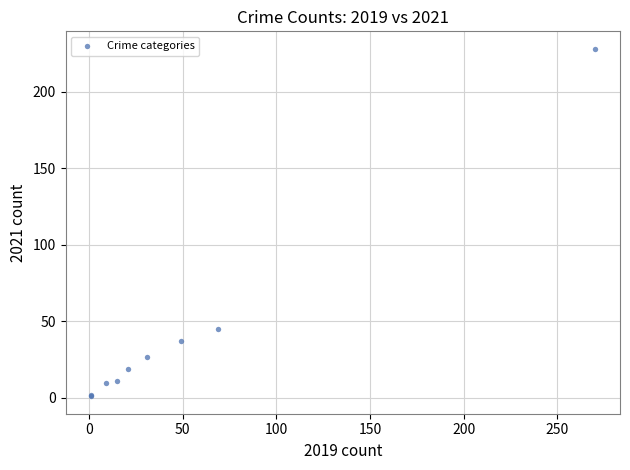

What Y value in the scatter plot is closest to 114?

45